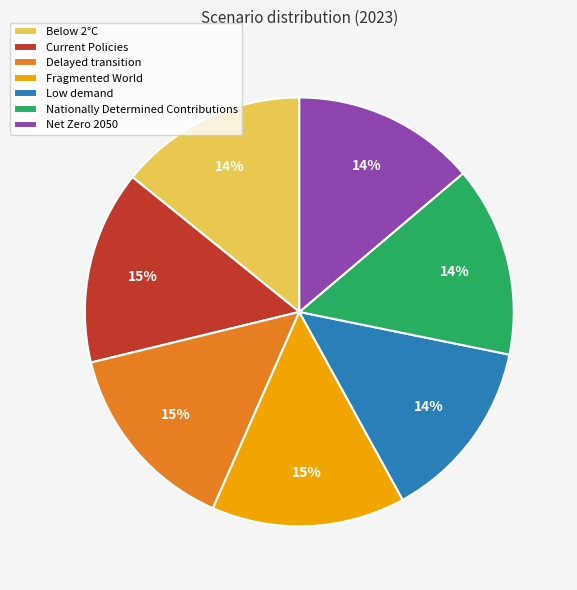

How many slices are in this pie chart?

7